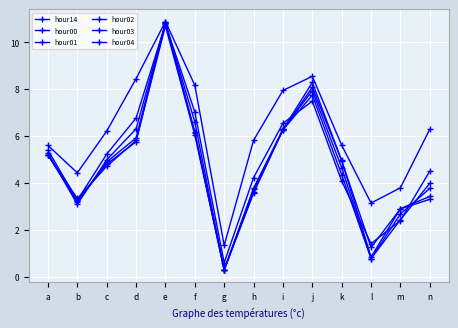

Is this an area chart (filled region under the line)?

No